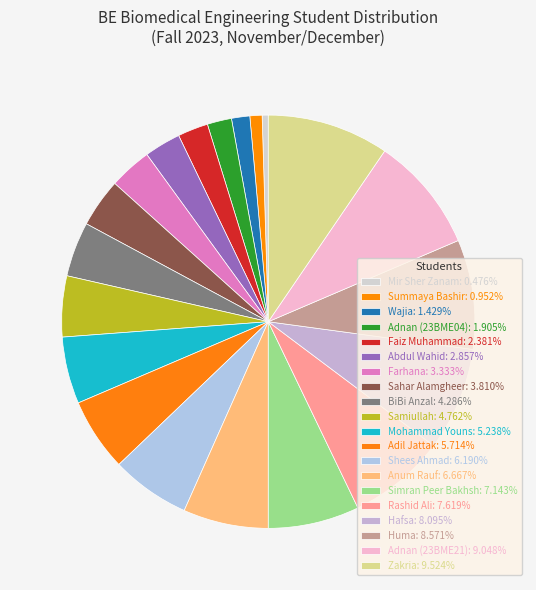

To the nearest percent, what is the average slice percentage?

5%